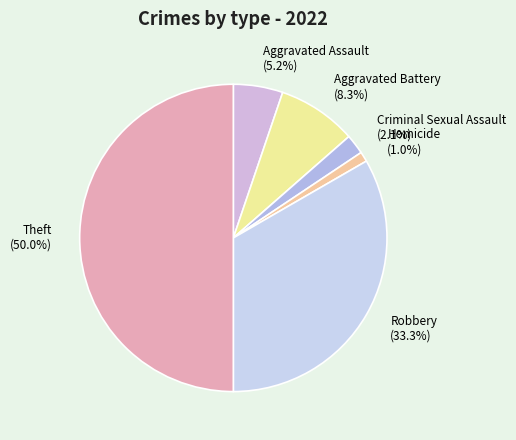

Does Criminal Sexual Assault account for over 50% of the chart?

No